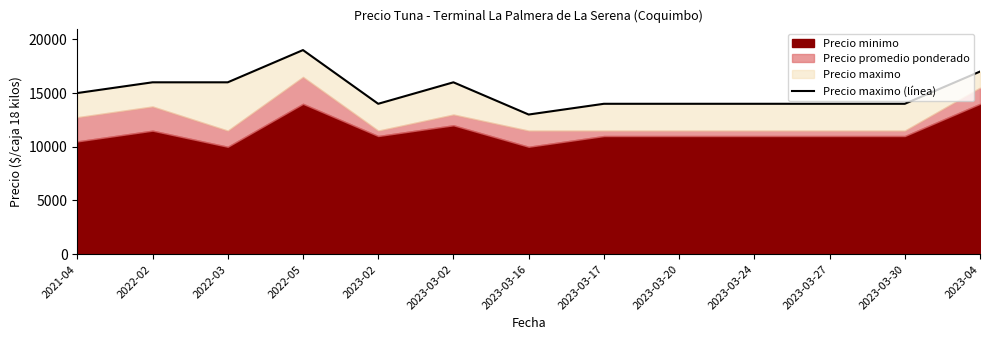

True or false: the data shows 3932 at 2021-04.

False